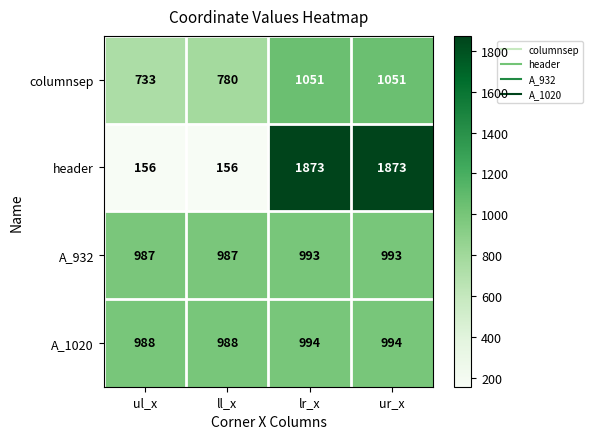

Which series has the largest total across all categories?

header